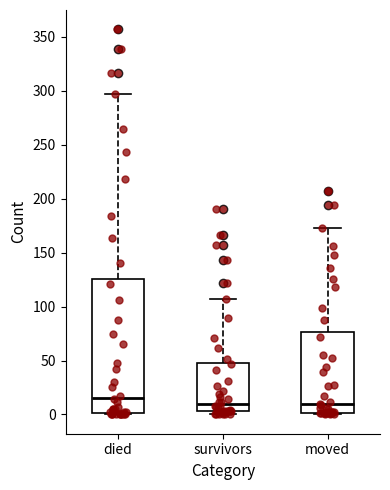

Where is the upper edge of the box for survivors on the y-axis? The values are not printed on the chart, so give them approximately, as read against the axis.

50